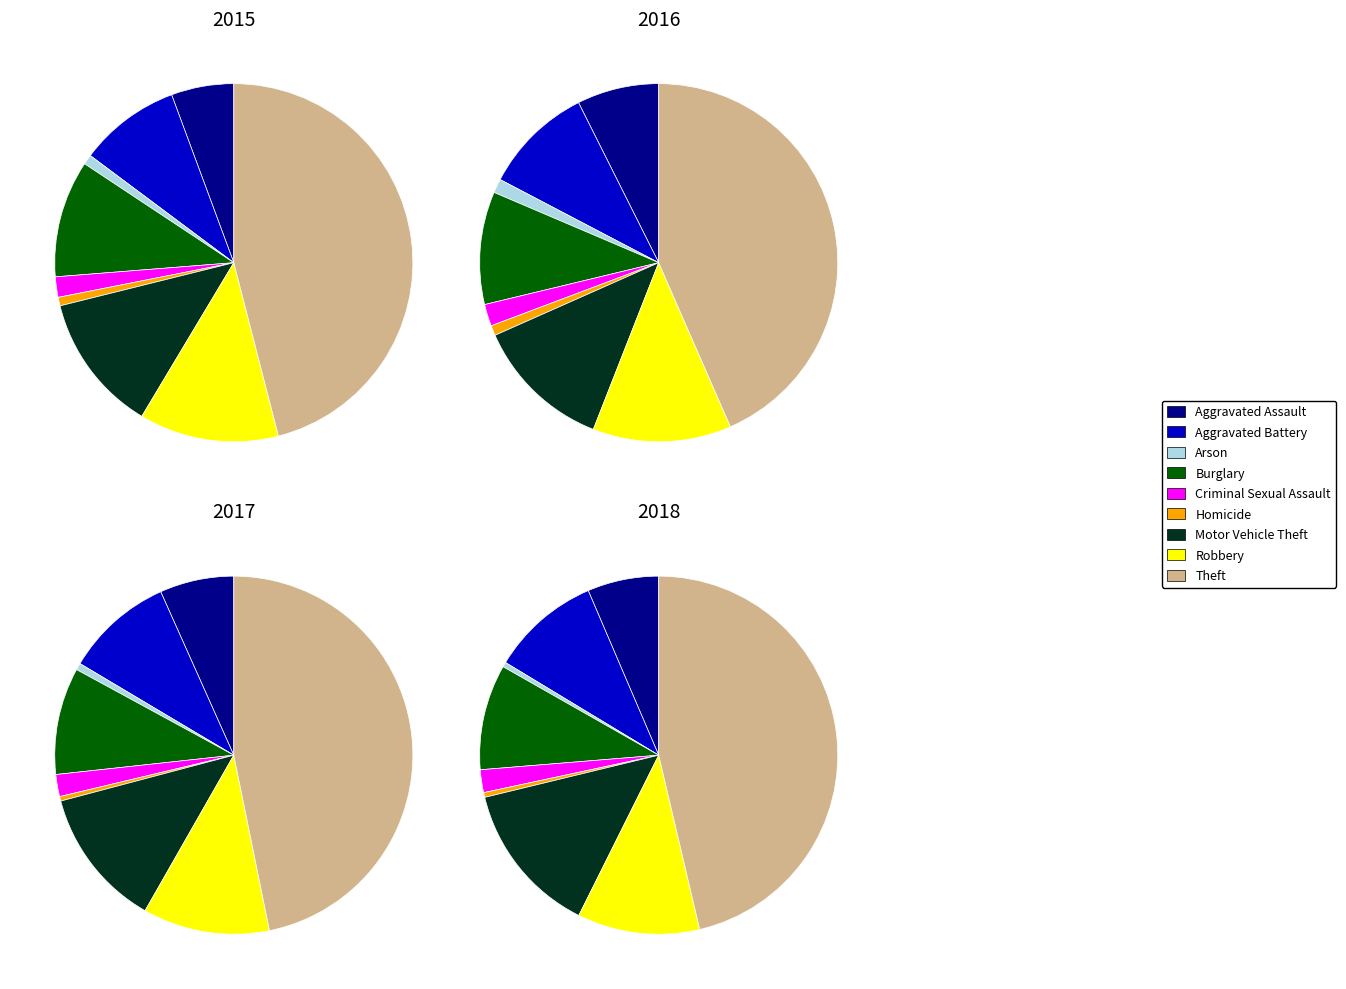

To the nearest percent, what is the difference between the largest and smallest slice percentages?

46%